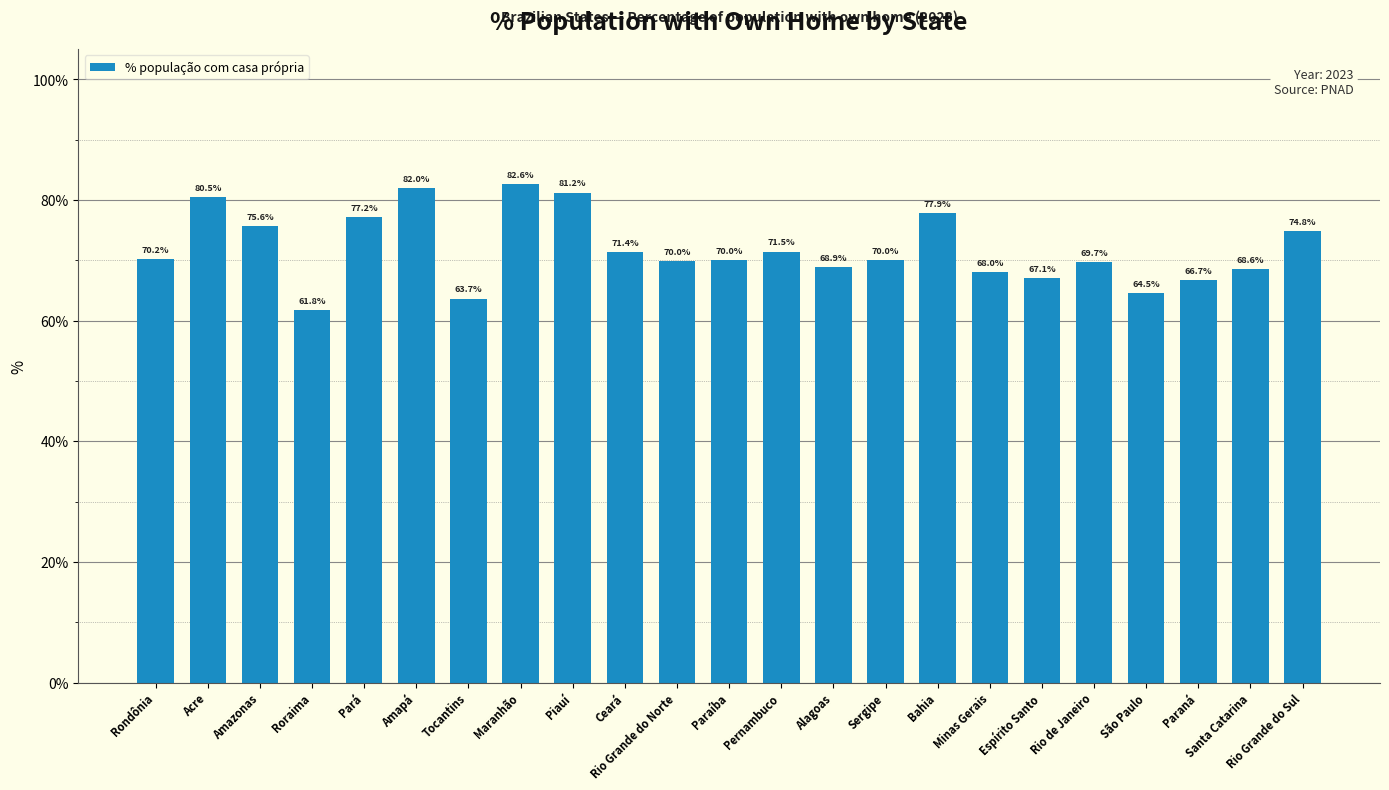

Between Sergipe and São Paulo, which is larger?

Sergipe